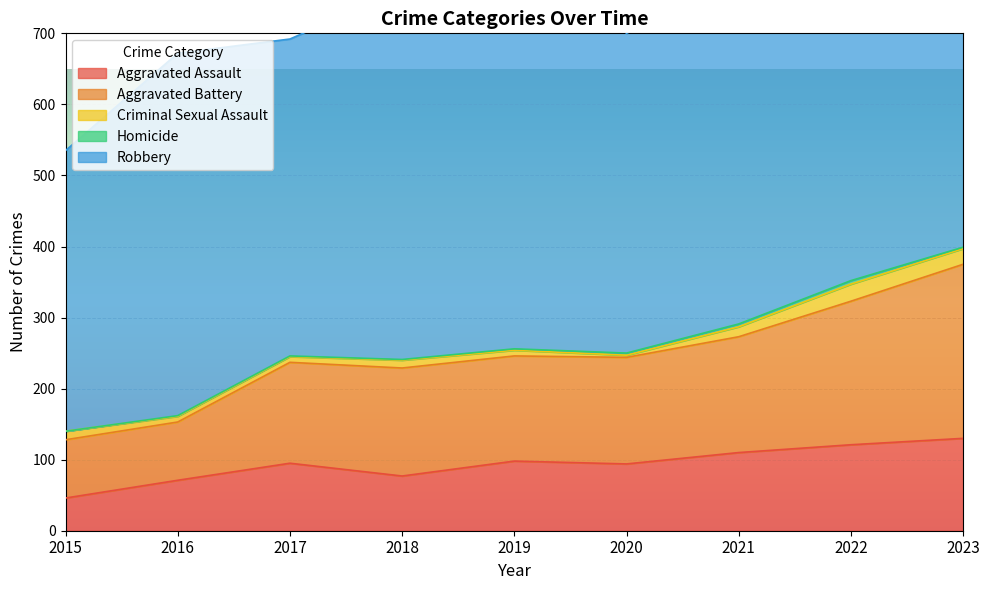

How many values in the Robbery series are below 484?

4